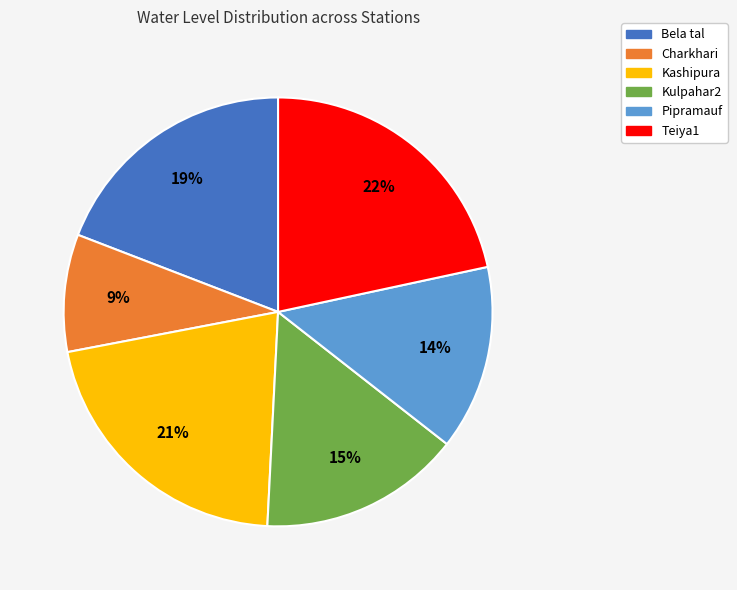

How many slices are in this pie chart?

6